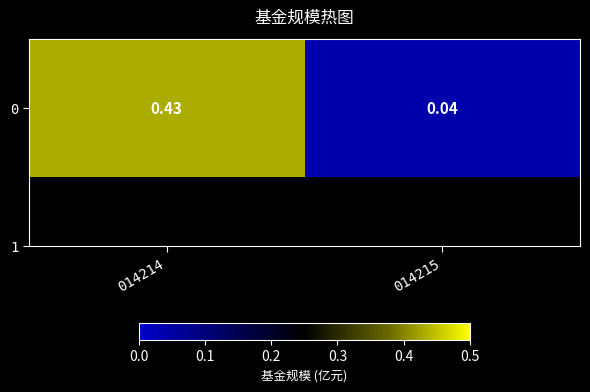

What is the difference between the maximum and minimum values?

0.4